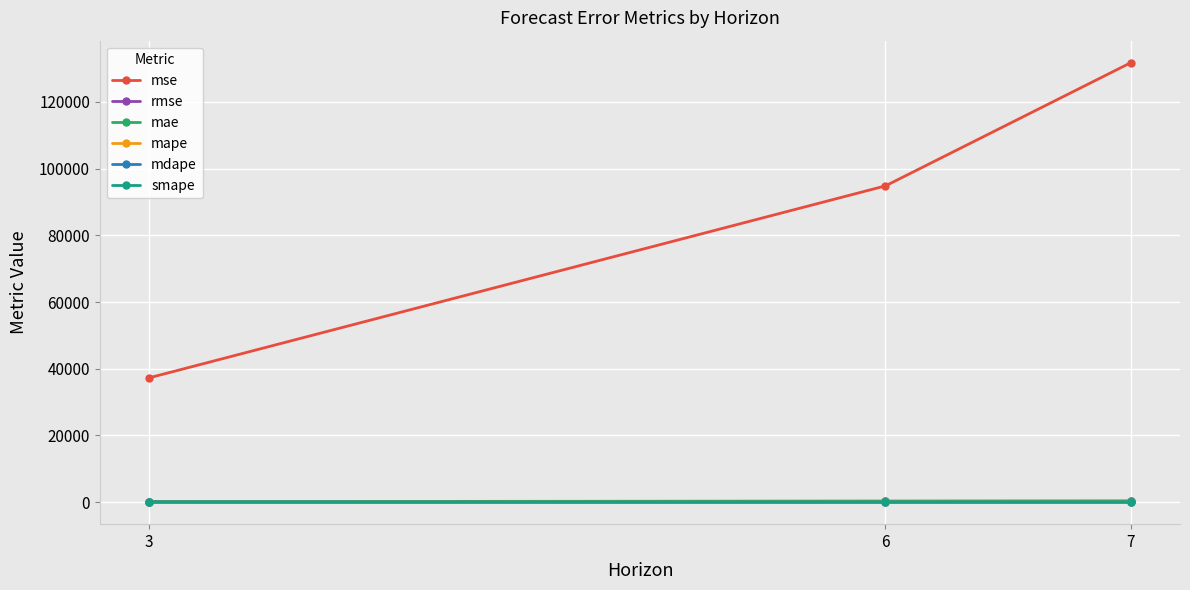

At which category is the sum across all series the highest?

7